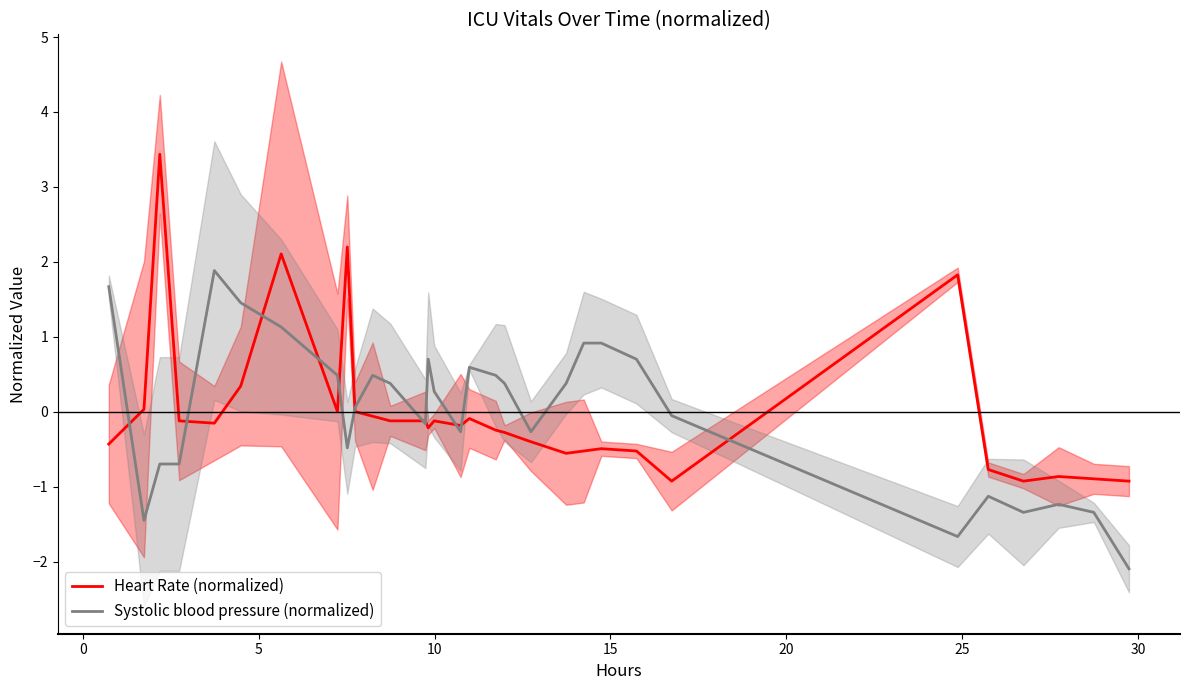

What is the maximum value for Heart Rate (normalized)?

3.4